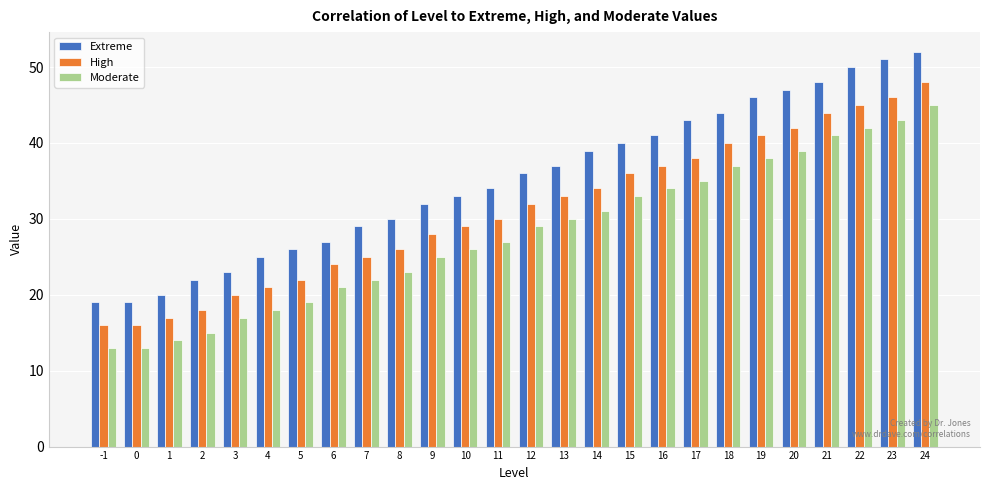

Which series has the largest total across all categories?

Extreme